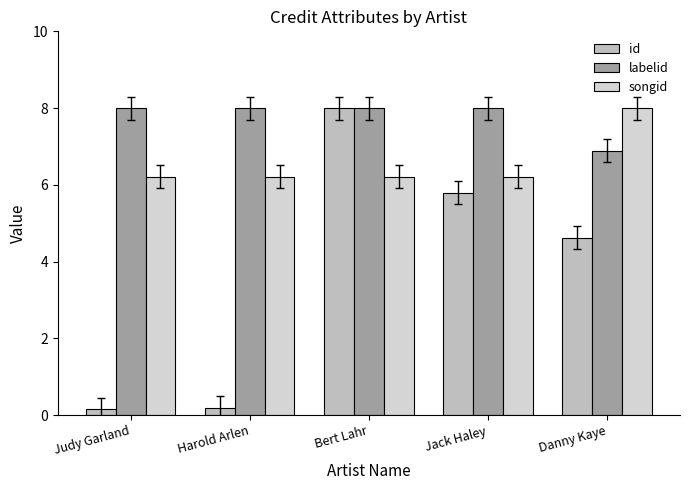

What are all the series names shown in the legend?

id, labelid, songid